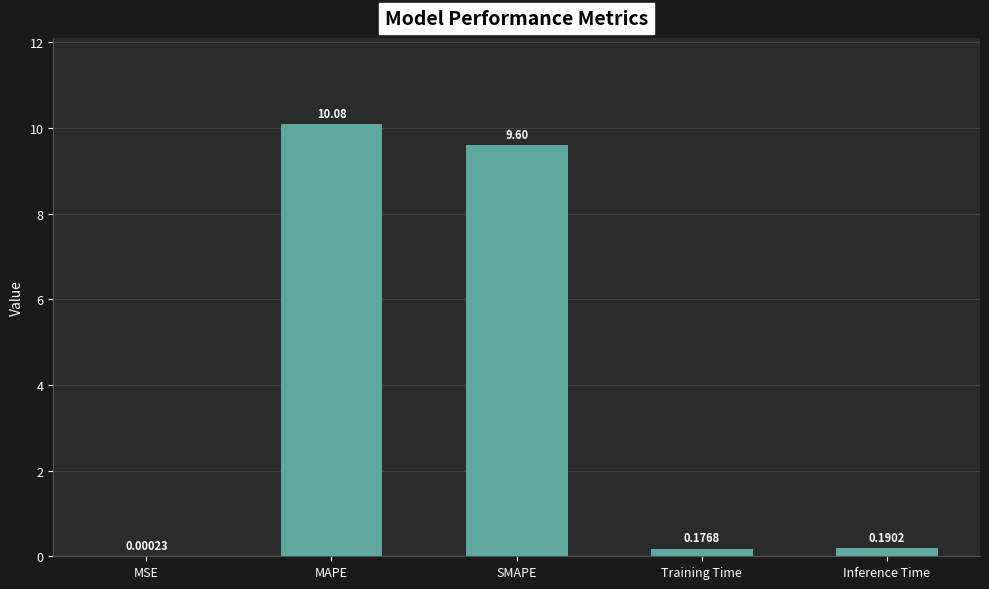

Where is the data nearest to the value 5?

SMAPE